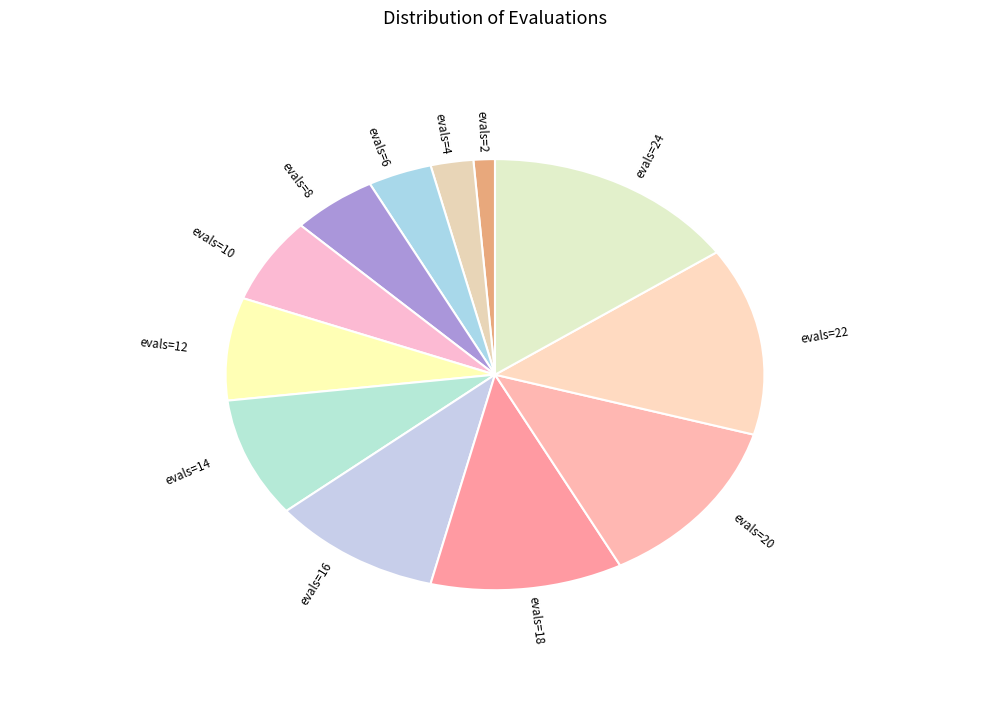

What is the ratio of the value at evals=16 to the value at evals=10?

1.6